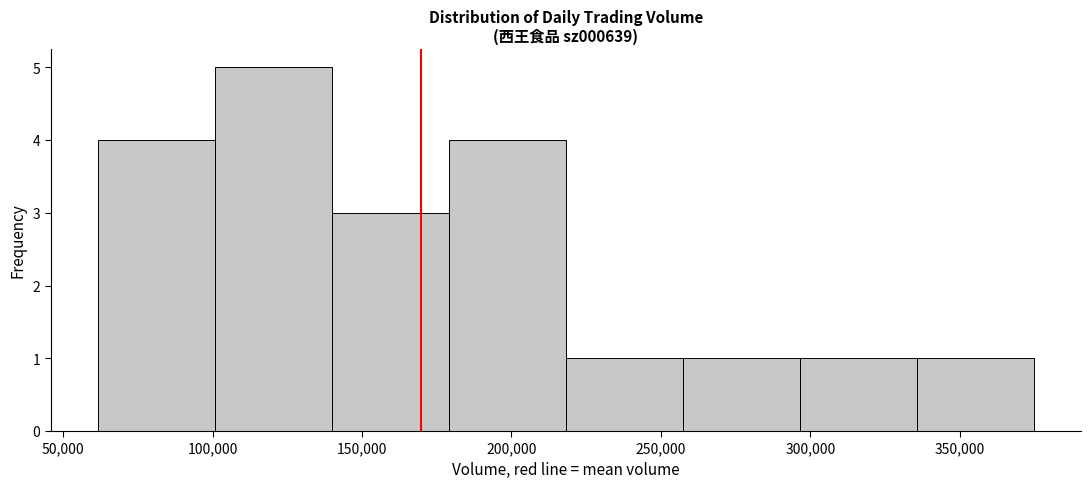

How tall is the bar that spans 220000 to 255000 on the x-axis? Neither the bar edges nor the heights are printed on the chart, so give them approximately, as read against the axes.

1